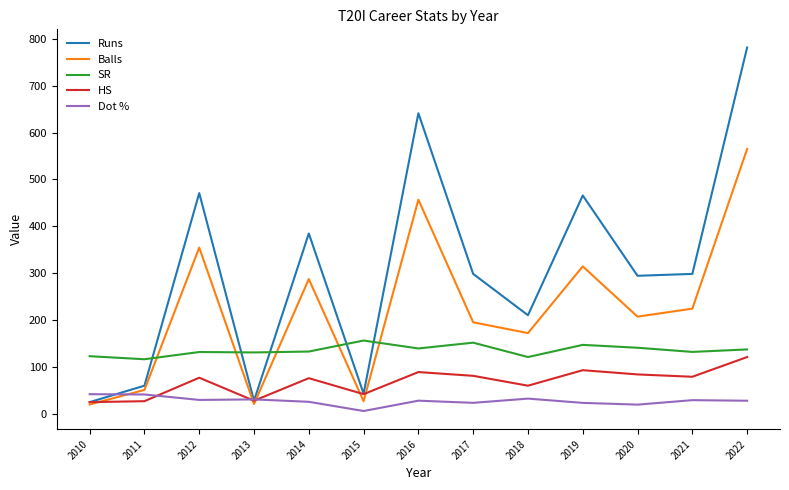

The value of HS at 2018 is 21.5. True or false?

False